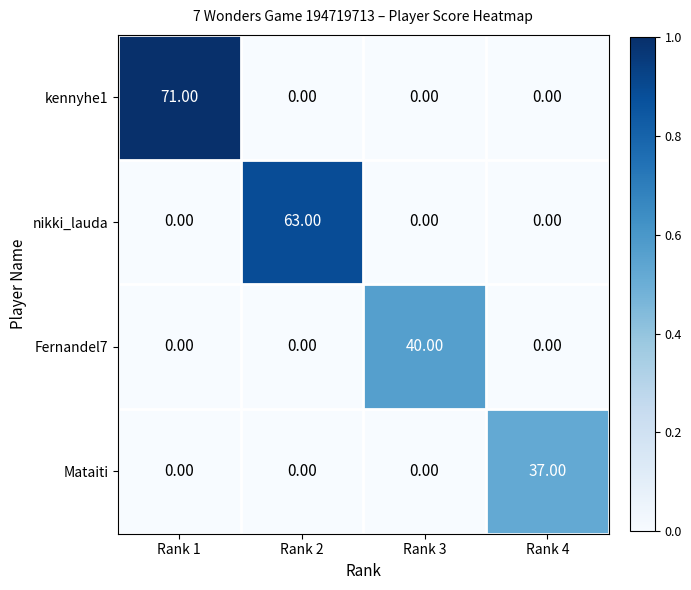

Which series has the largest total across all categories?

kennyhe1